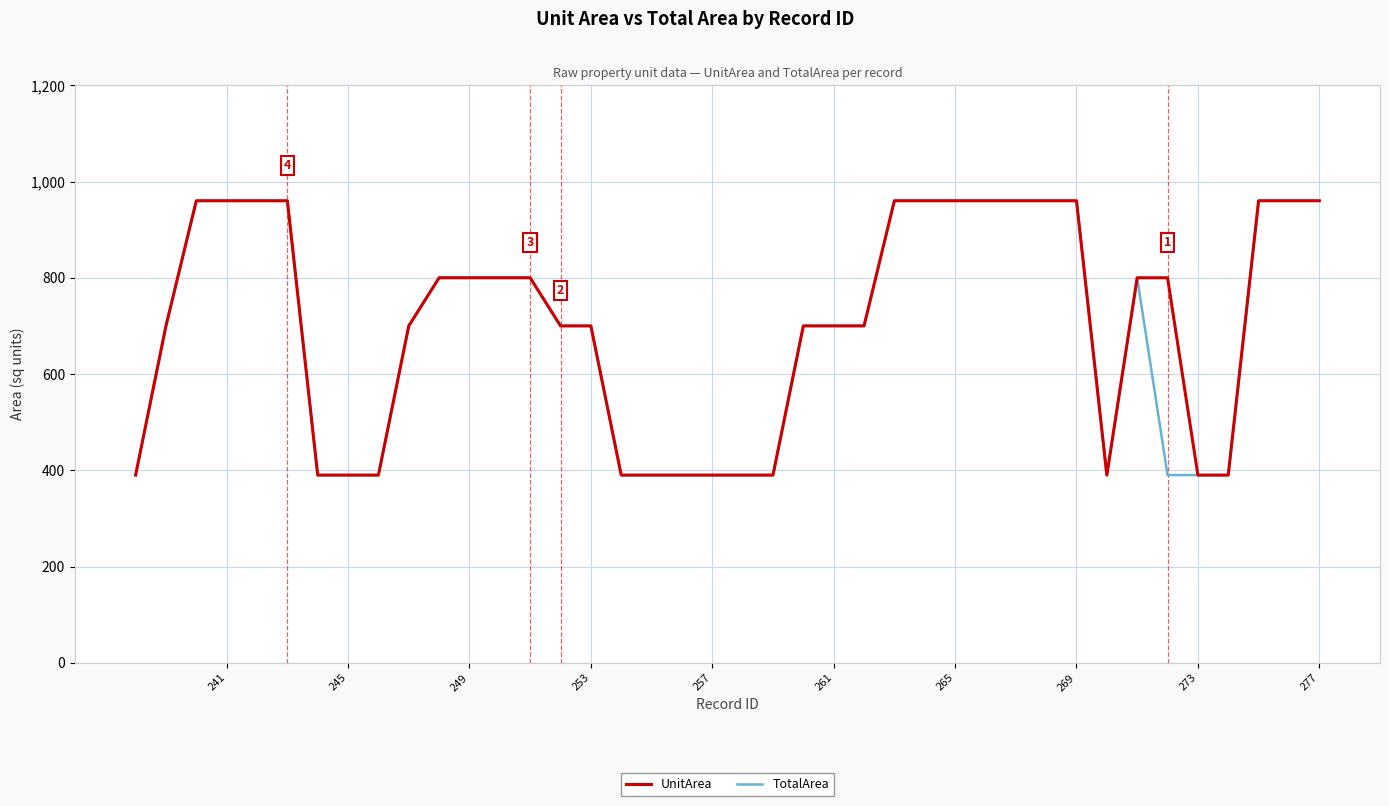

At which category is the sum across all series the highest?

277